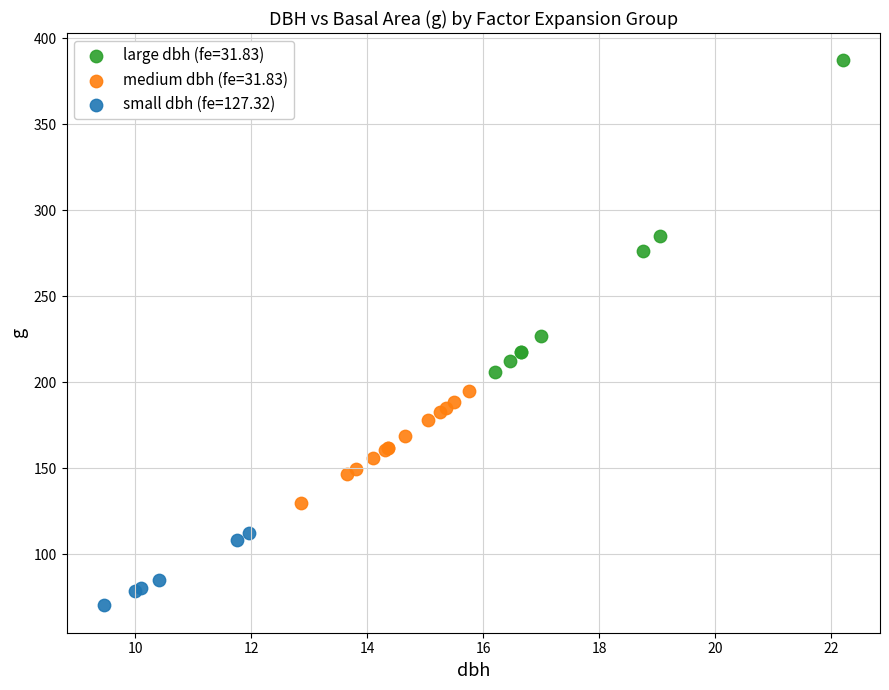

Which series contains the highest Y value?

large dbh (fe=31.83)